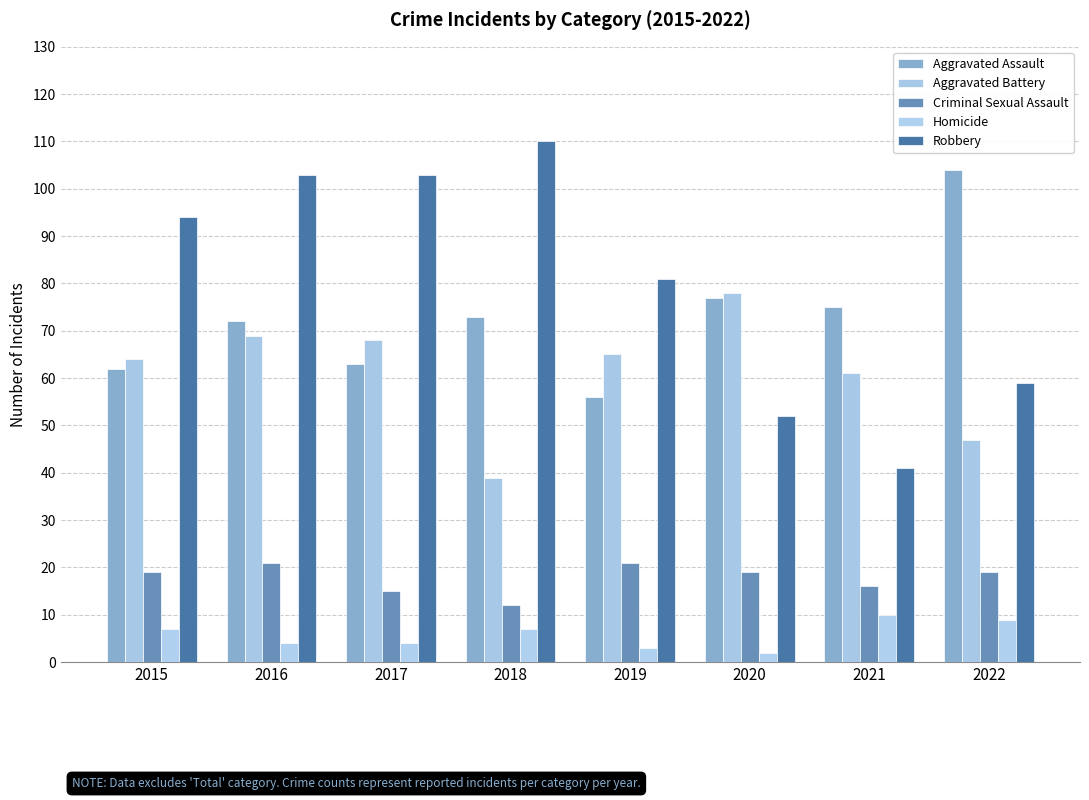

What is the approximate value of Criminal Sexual Assault at 2020?

19